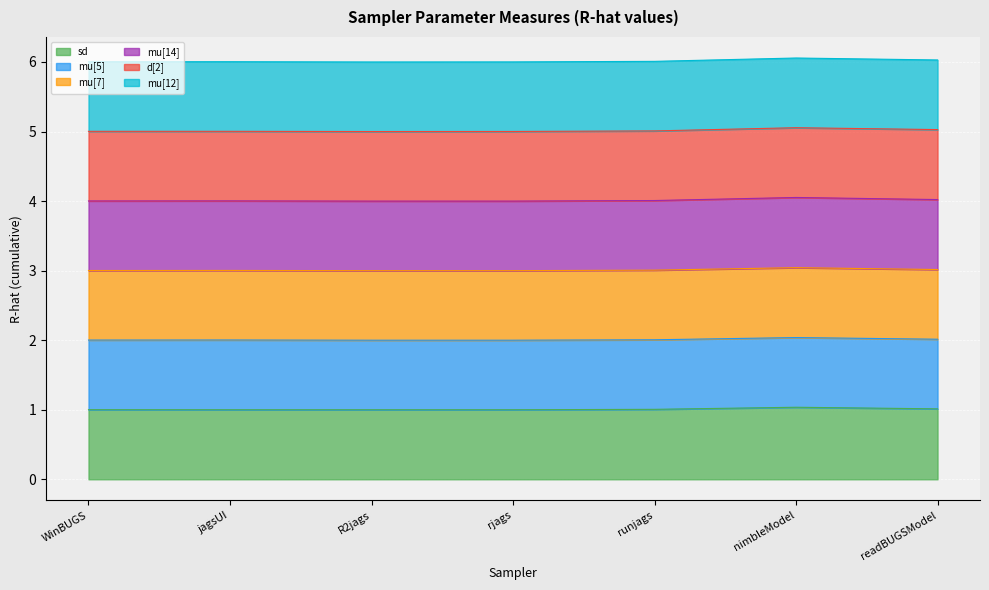

What is the total value across all series at rjags?

6.0